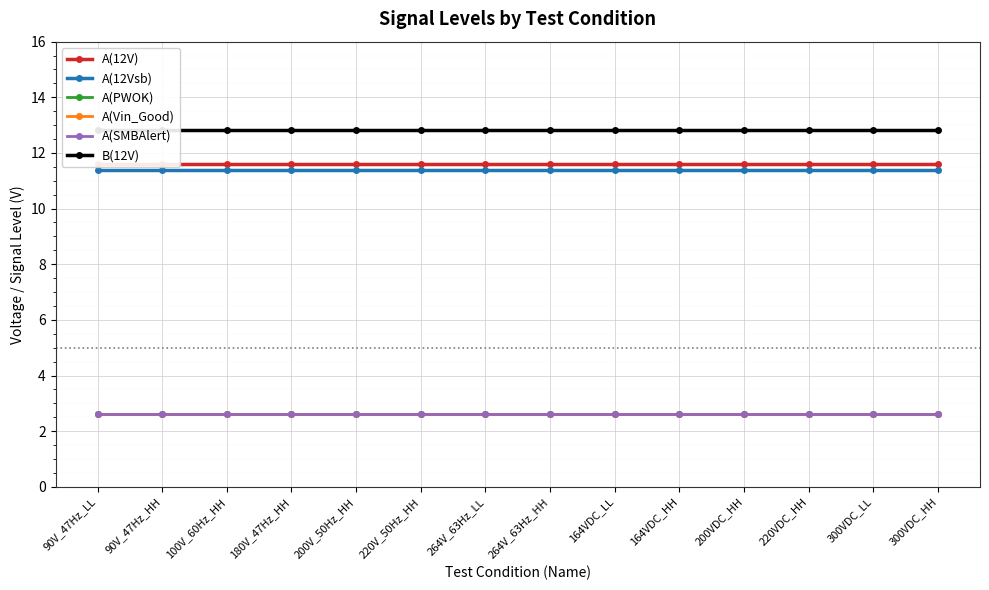

What is the total value across all series at 264V_63Hz_LL?

43.6